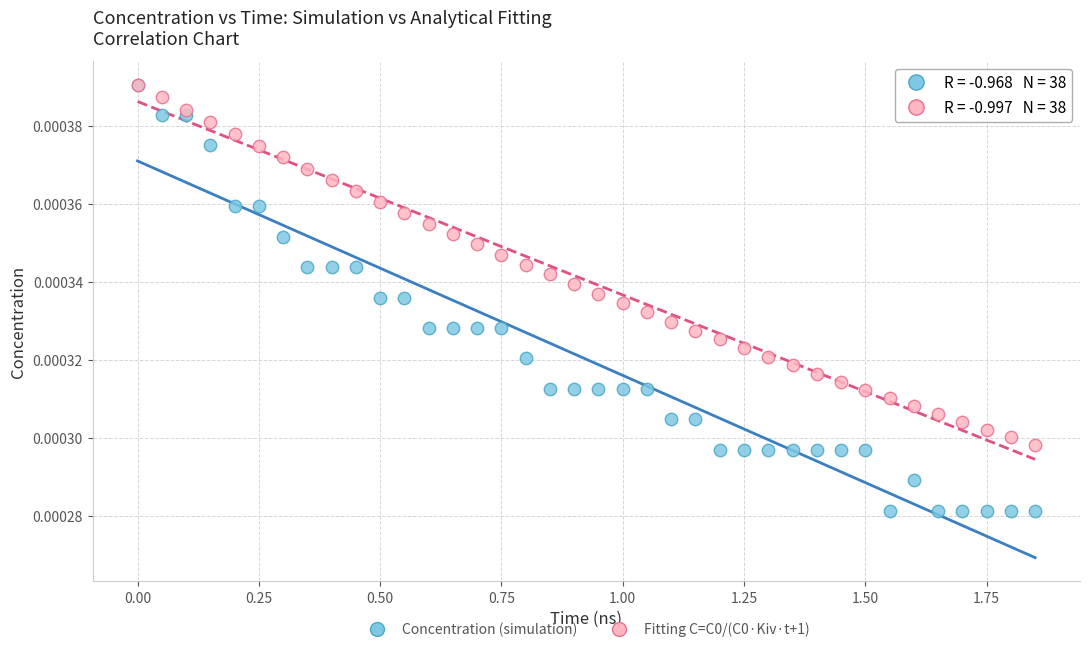

Which series contains the lowest Y value?

Concentration (simulation)